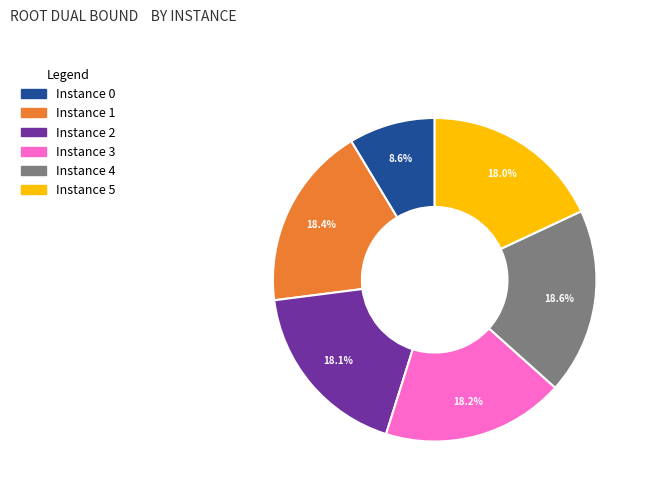

Does any single category account for the majority?

No